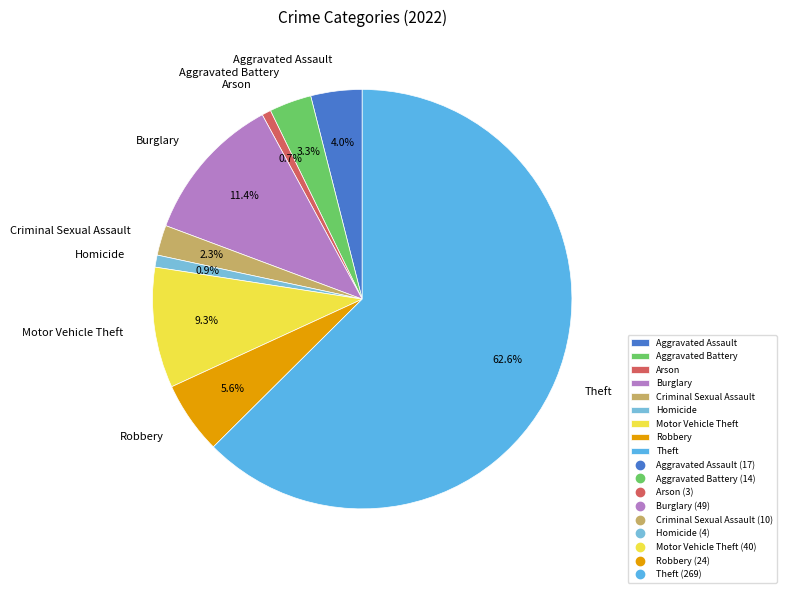

How many segments does this pie chart have?

9